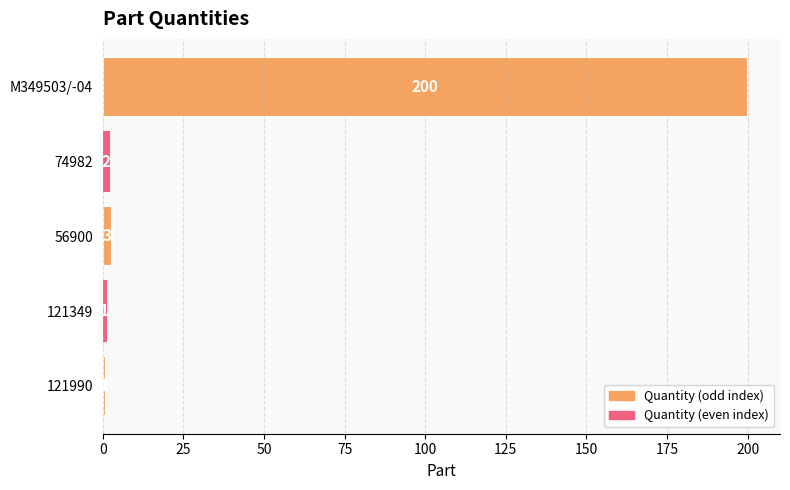

What is the difference between the maximum and minimum values?

199